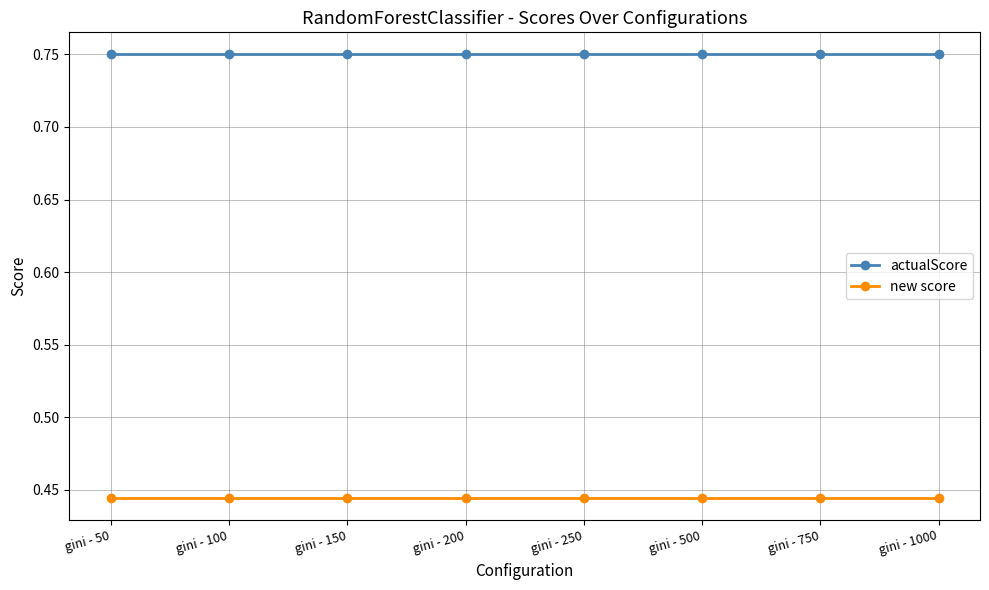

The value of actualScore at gini - 50 is 0.5. True or false?

False